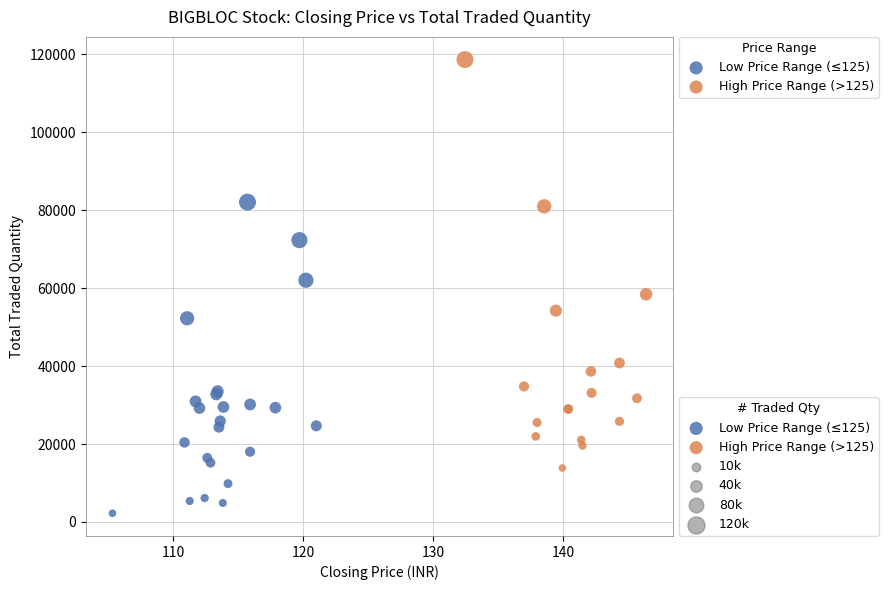

Which series has the largest Y range (max minus min)?

High Price Range (>125)